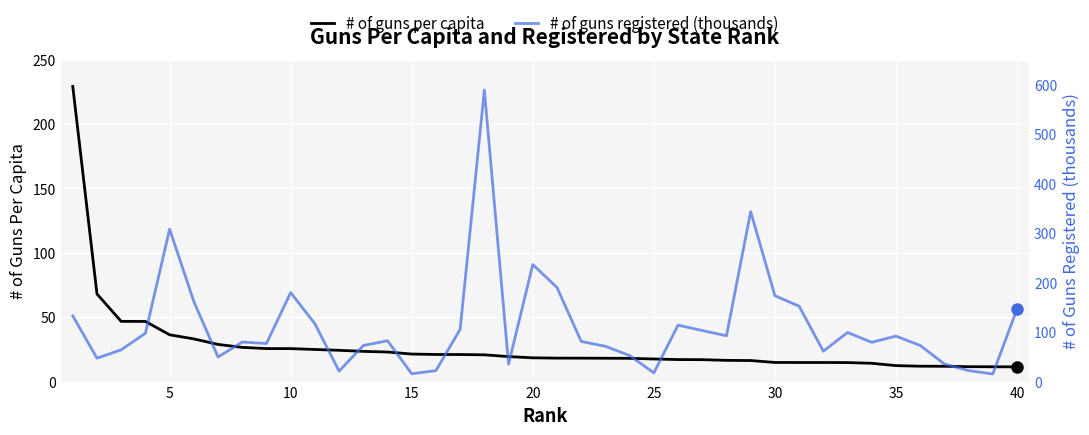

At how many categories does at least one series exceed 171?

8